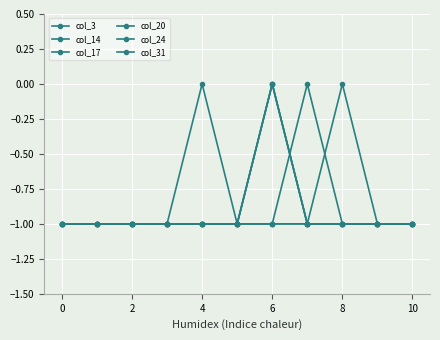

Is this an area chart (filled region under the line)?

No